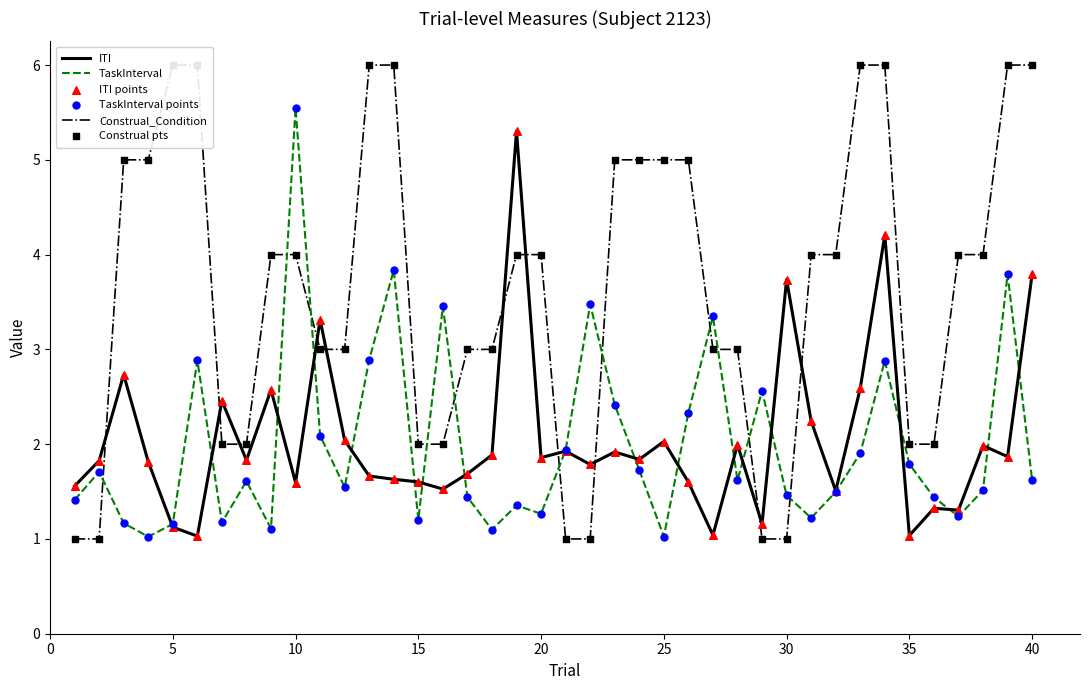

Is it true that TaskInterval equals 1.6 at 40?

True